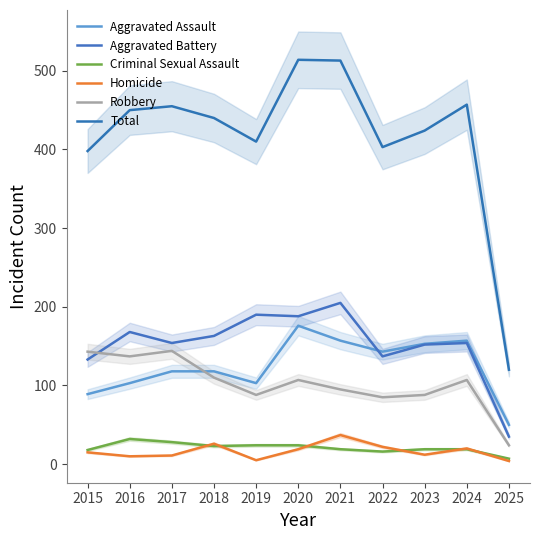

True or false: Aggravated Assault has a value of 308 at 2020.

False